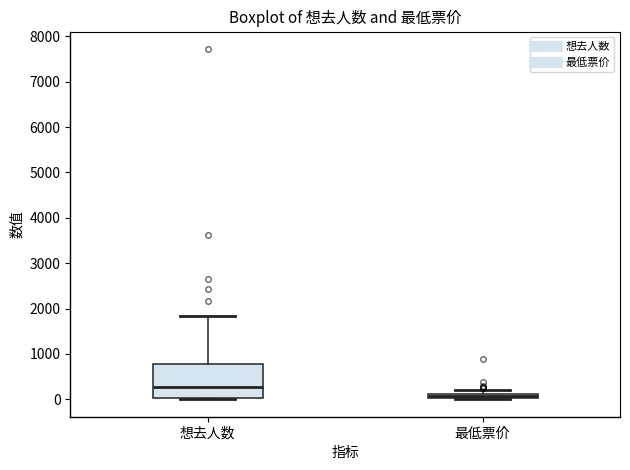

Comparing the boxes themselves (not the whiskers), which one is the tallest?

想去人数